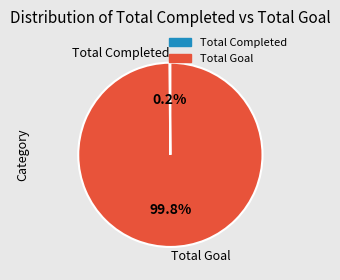

Is there any slice that represents more than half of the pie?

Yes